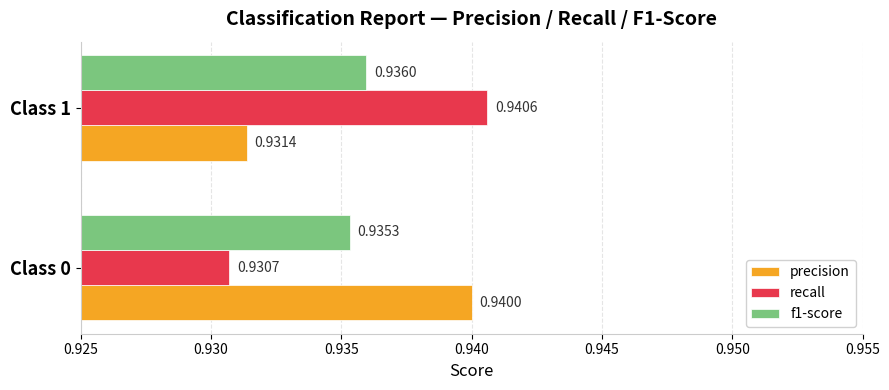

Between Class 0 and Class 1, which series saw the biggest shift?

recall